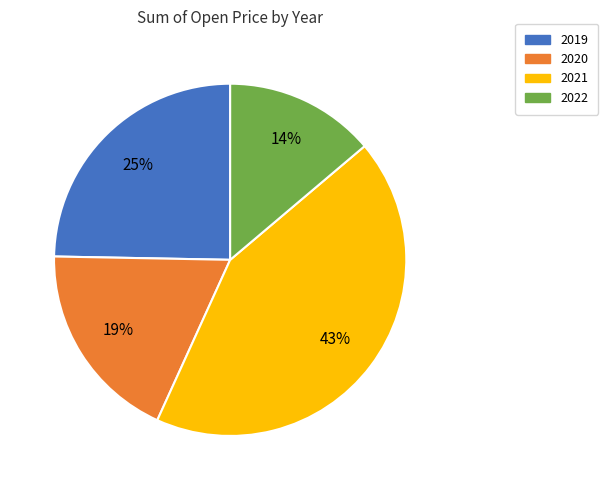

What percentage is the 2021 slice, to the nearest percent?

43%